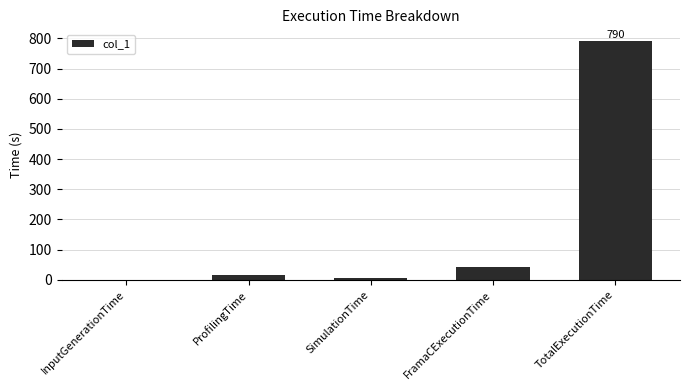

What is the greatest value displayed?

790.4